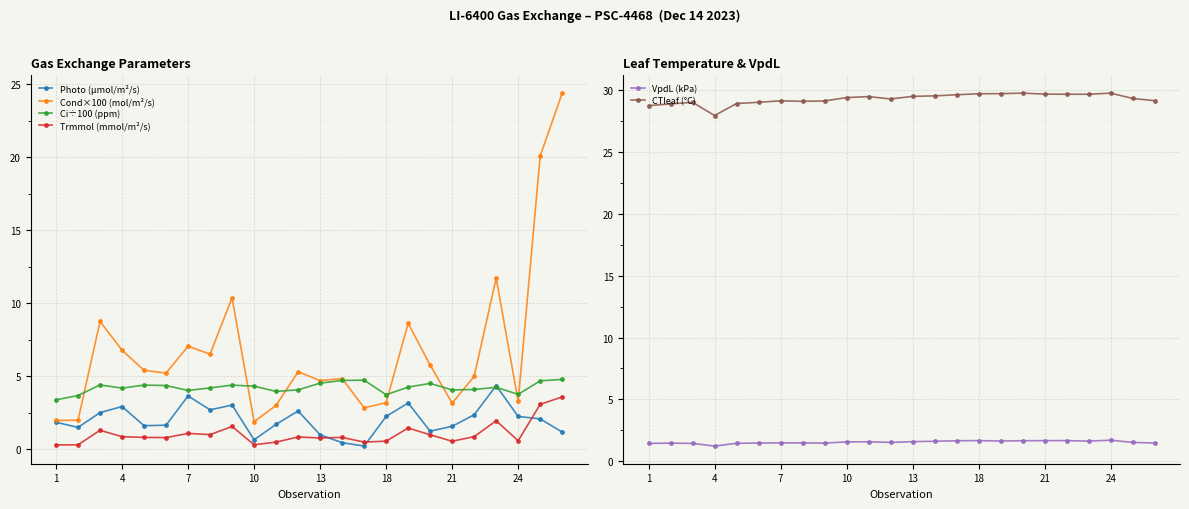

Which category has the lowest value in the CTleaf (°C) series?

4